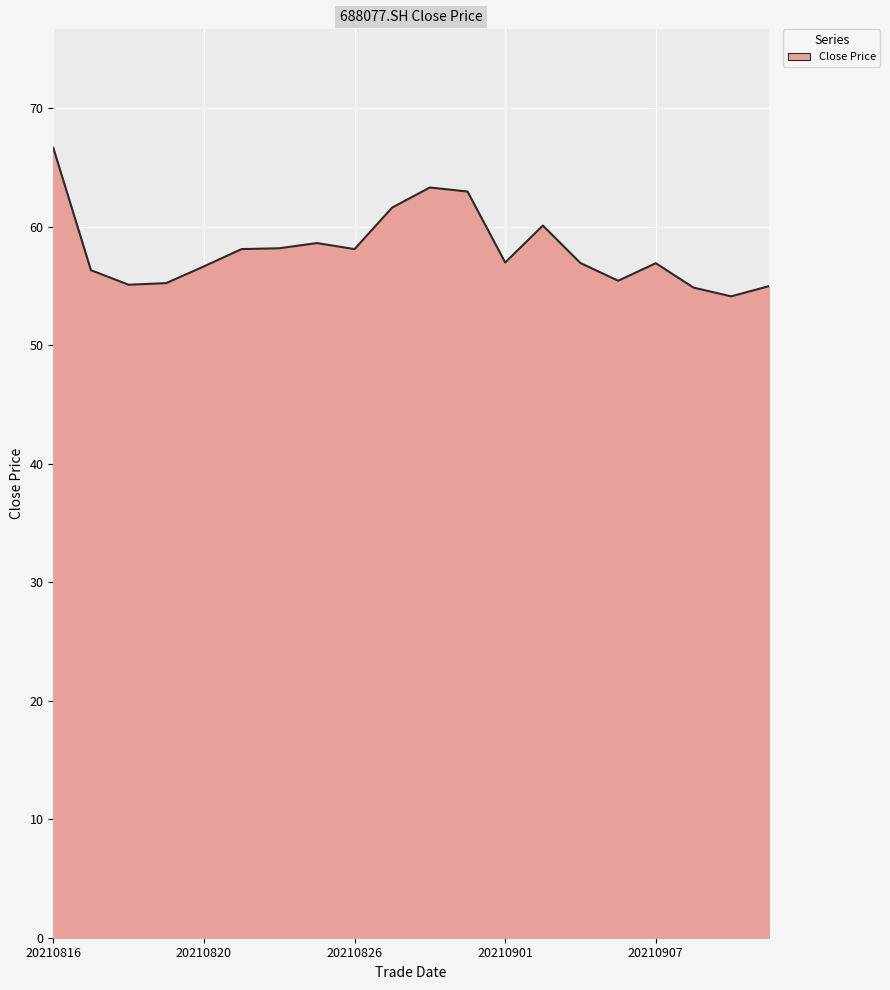

What is the maximum value shown in the chart?

66.7